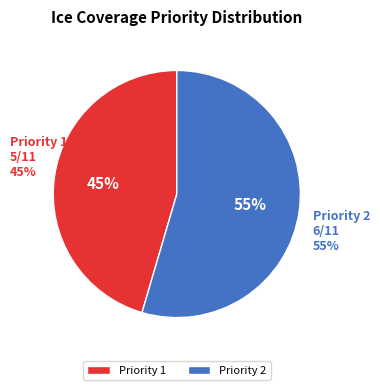

Which category has the smallest portion of the pie?

1 (Grounded Ice Sheet Area Percentage)